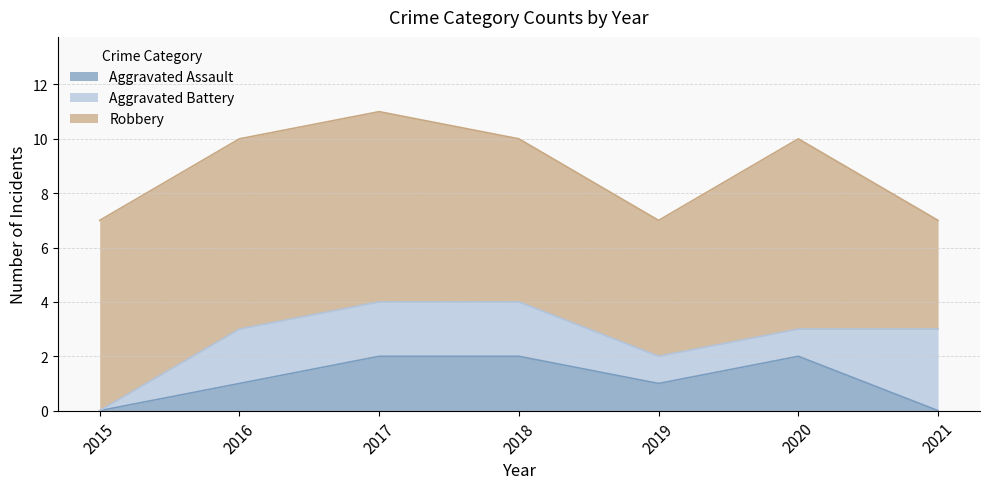

What is the difference between the Aggravated Assault values at 2021 and 2017?

2